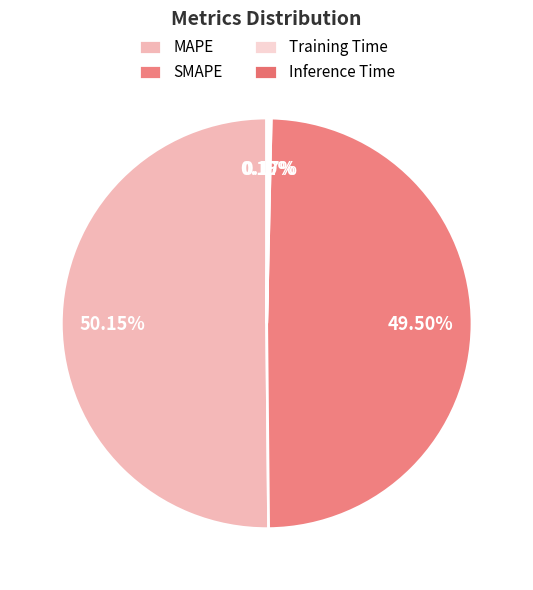

Is it true that SMAPE is 49% of the pie?

True